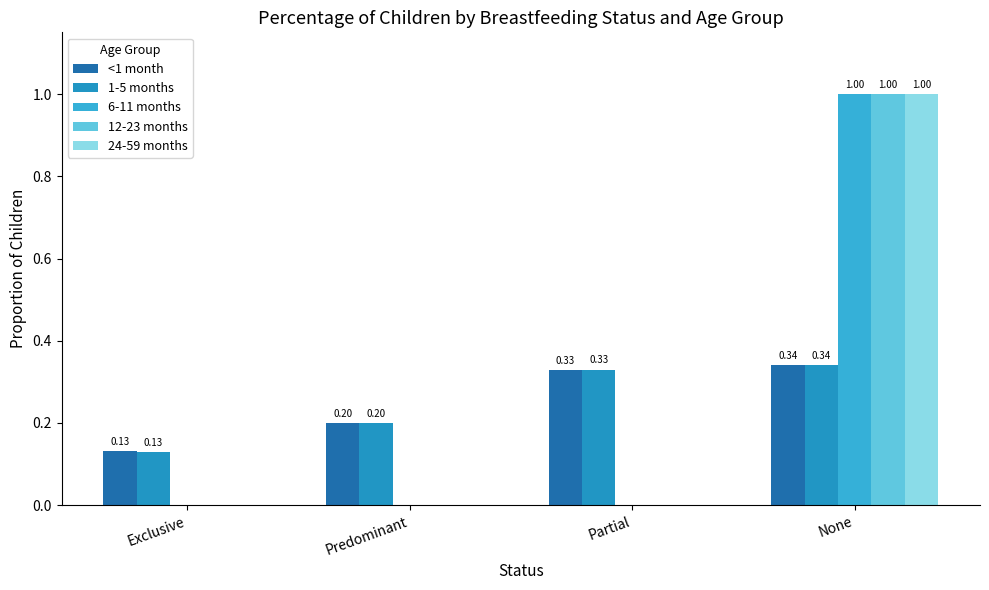

How many categories are shown in the chart?

4